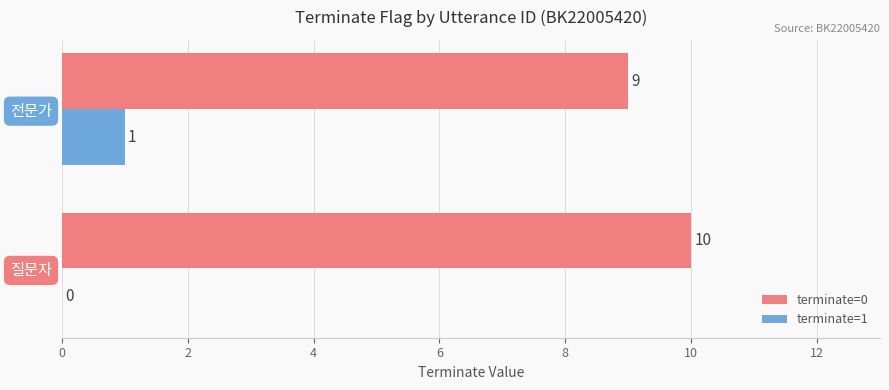

What is the sum of all terminate=0 values?

19